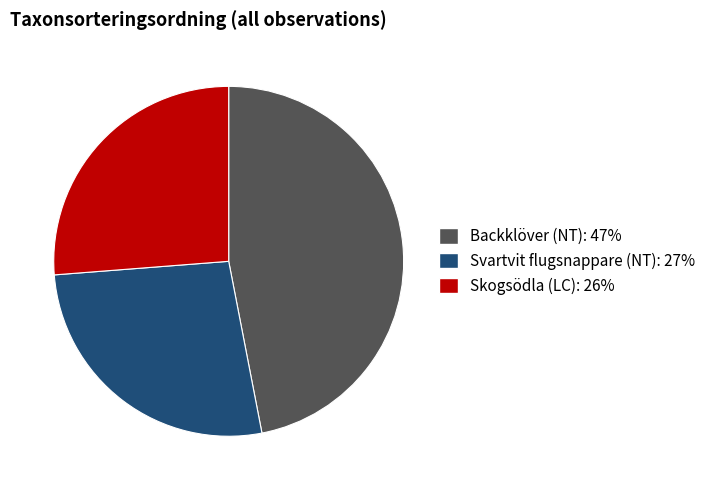

Combined, do Backklöver (NT) and Svartvit flugsnappare (NT) account for over 50%?

Yes